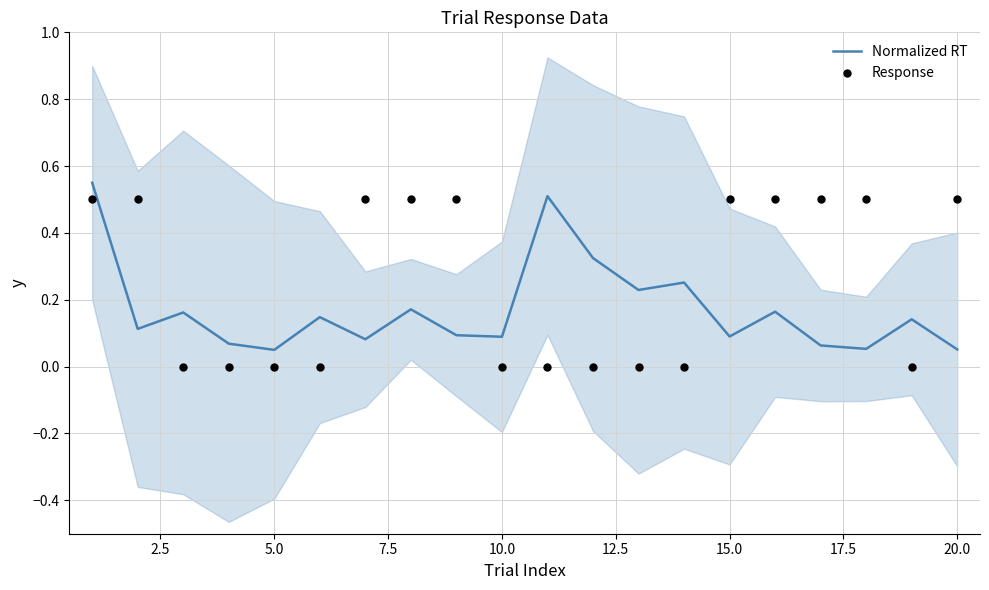

Which series contains the lowest Y value?

Response